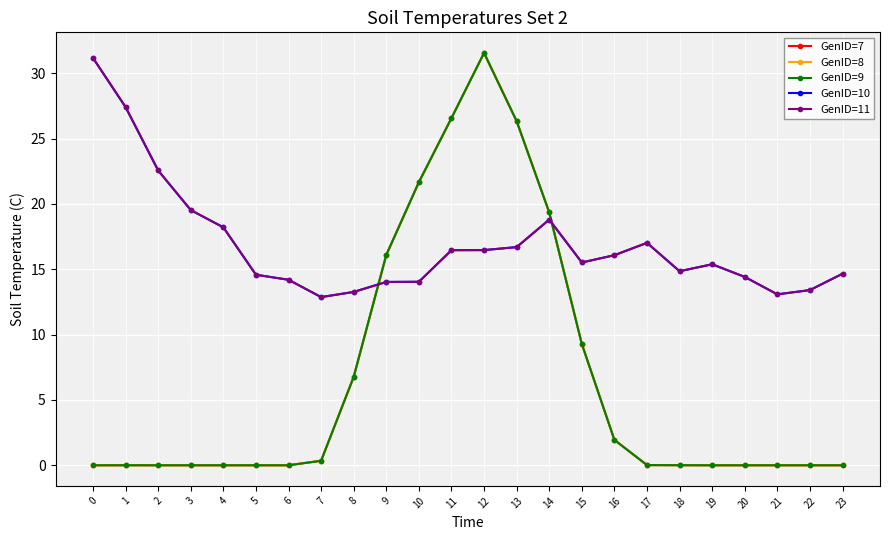

Between 10 and 21, which is larger?

10